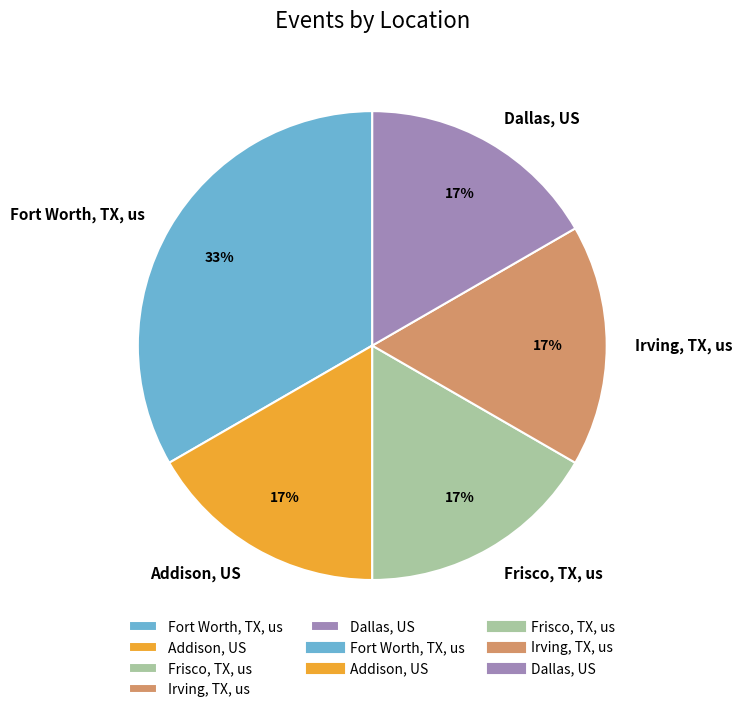

What is the largest slice in the pie chart?

Fort Worth, TX, us